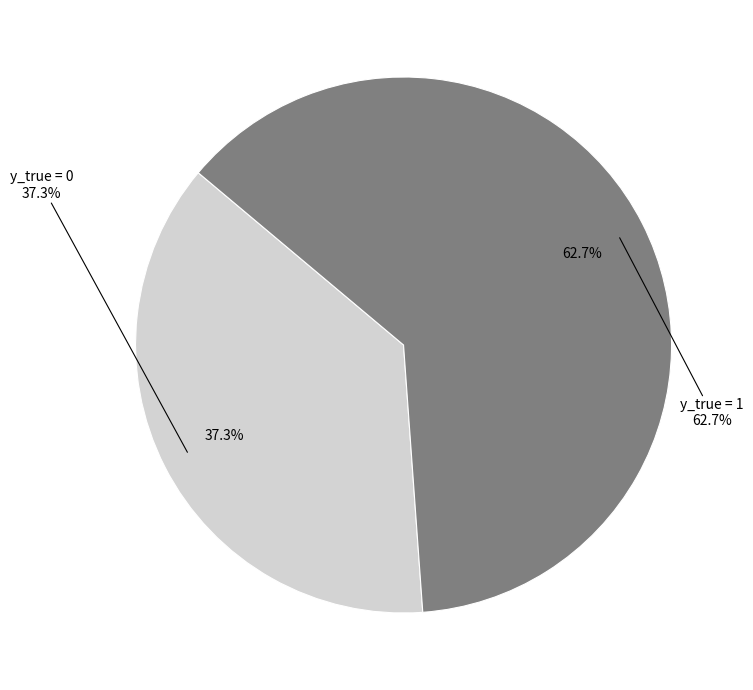

To the nearest percent, what is the combined percentage of y_true = 1 and y_true = 0?

100%